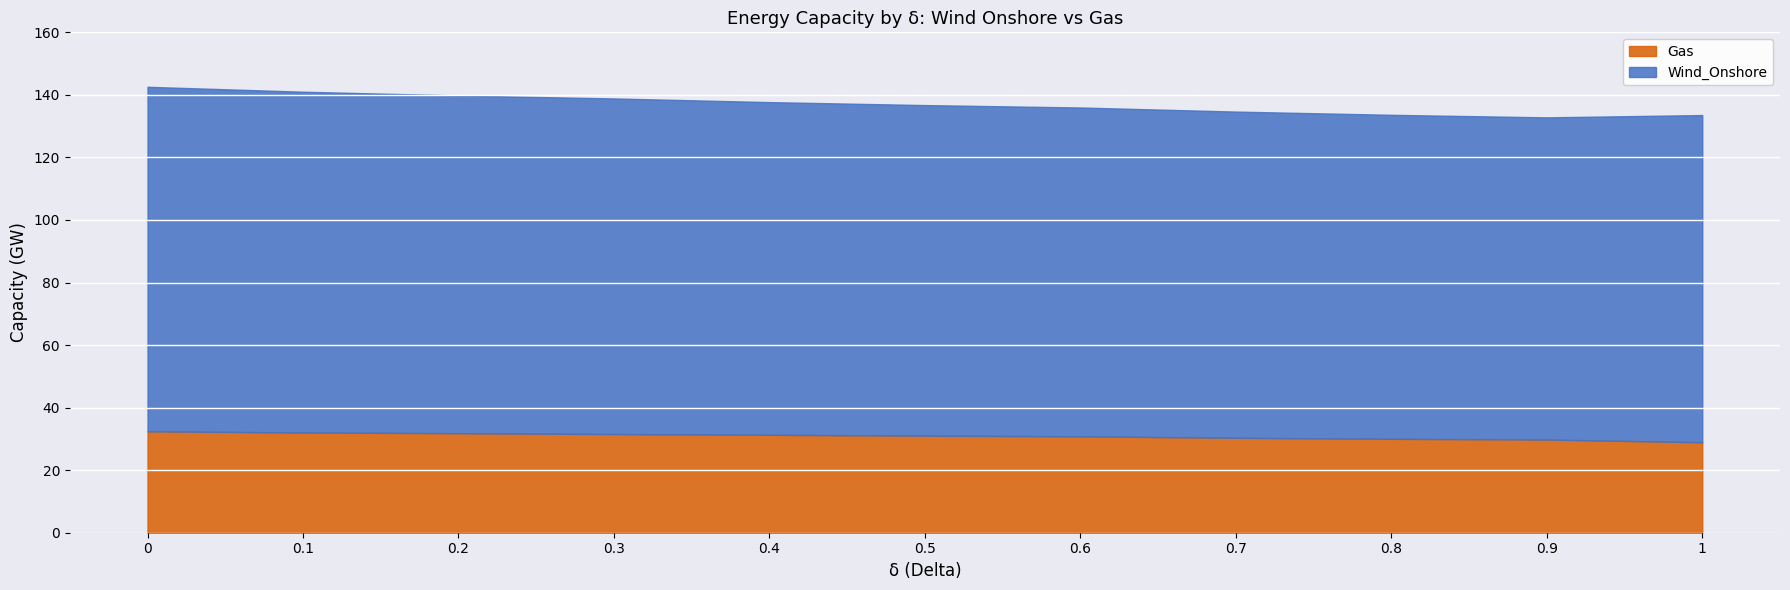

Reading right to left, what are all the values shown in this chart?

Wind_Onshore: 1=104.6	0.9=103.0	0.8=103.6	0.7=104.3	0.6=105.1	0.5=105.7	0.4=106.4	0.3=107.3	0.2=108.0	0.1=109.0	0=110.2
Gas: 1=28.9	0.9=29.8	0.8=30.0	0.7=30.4	0.6=30.8	0.5=31.0	0.4=31.3	0.3=31.6	0.2=31.8	0.1=32.1	0=32.4